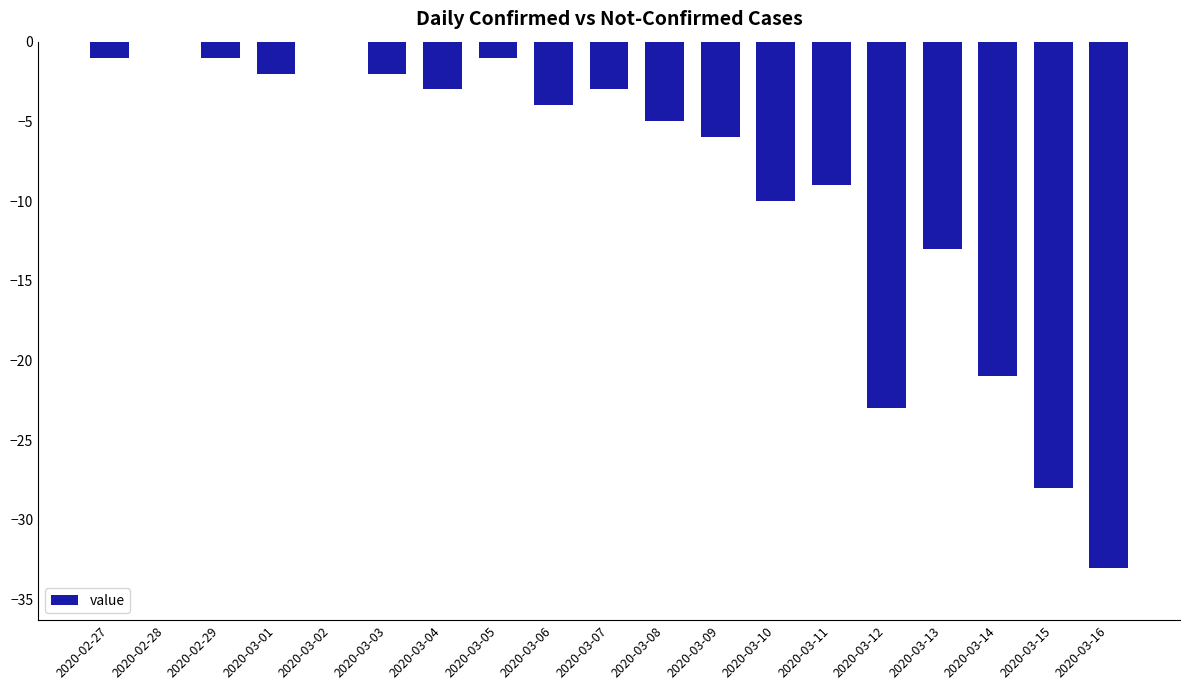

What value does the data have at 2020-03-11, to the nearest 10?

-10